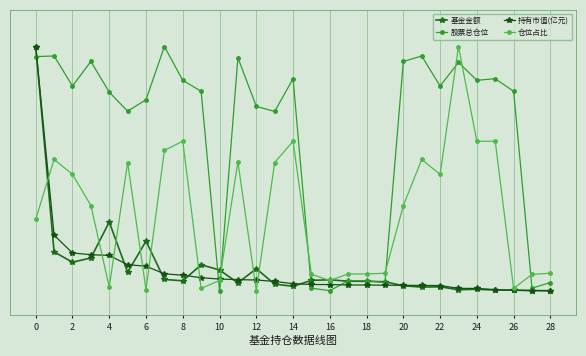

What is the value of the 仓位占比 point at the 20th from the left?

0.1